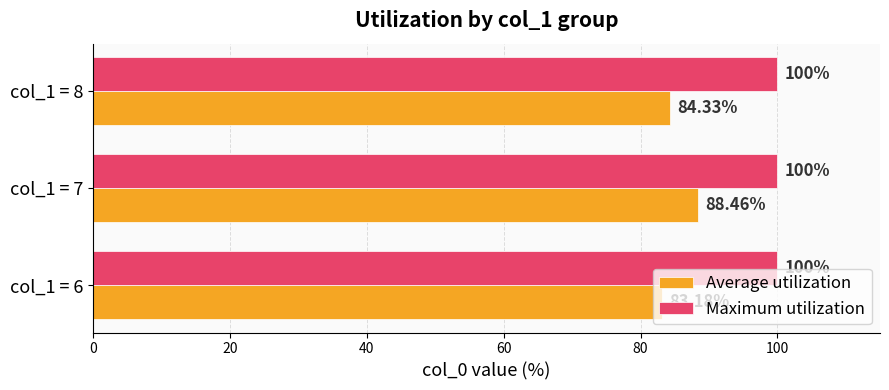

Is the value of Maximum utilization at col_1 = 7 greater than the value of Average utilization at col_1 = 8?

Yes